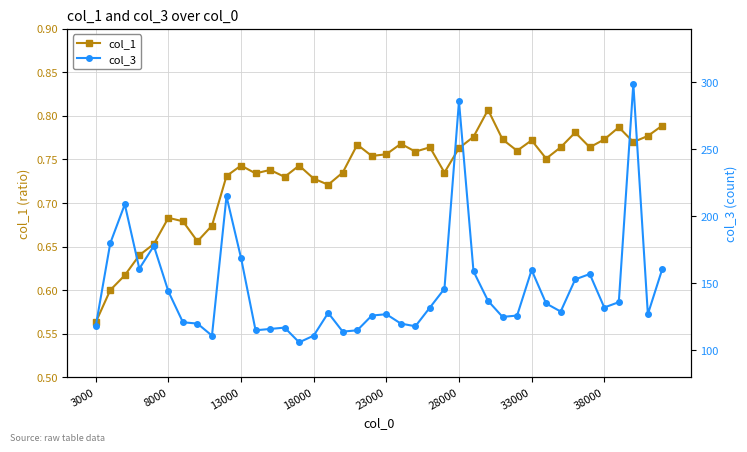

At which label is col_1 closest to 0?

3000